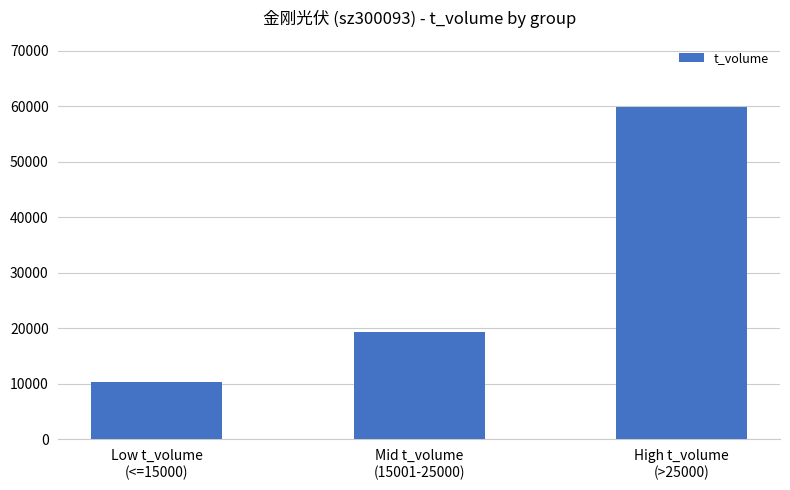

What is the change in value from Low t_volume
(<=15000) to Mid t_volume
(15001-25000)?

+9071